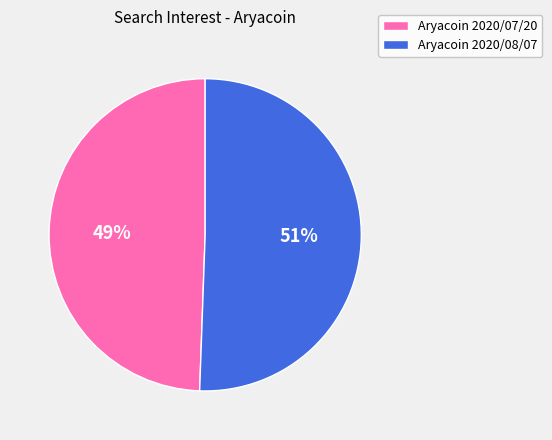

To the nearest percent, what is the average slice percentage?

50%